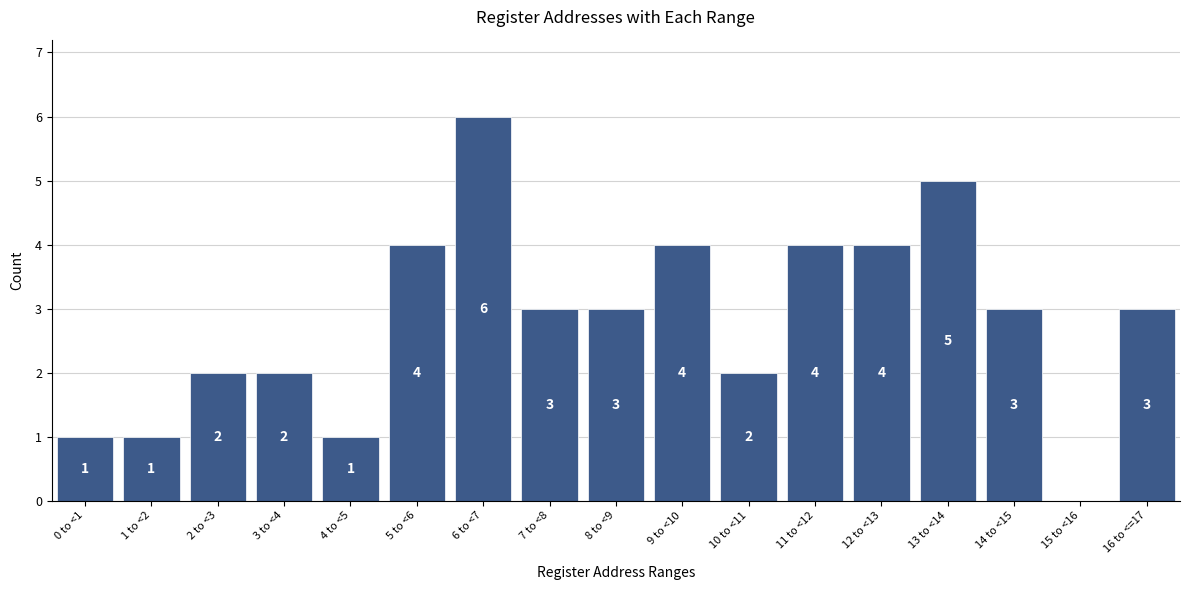

Reading right to left, extract all data points from this chart.

16 to <=17=3	15 to <16=0	14 to <15=3	13 to <14=5	12 to <13=4	11 to <12=4	10 to <11=2	9 to <10=4	8 to <9=3	7 to <8=3	6 to <7=6	5 to <6=4	4 to <5=1	3 to <4=2	2 to <3=2	1 to <2=1	0 to <1=1